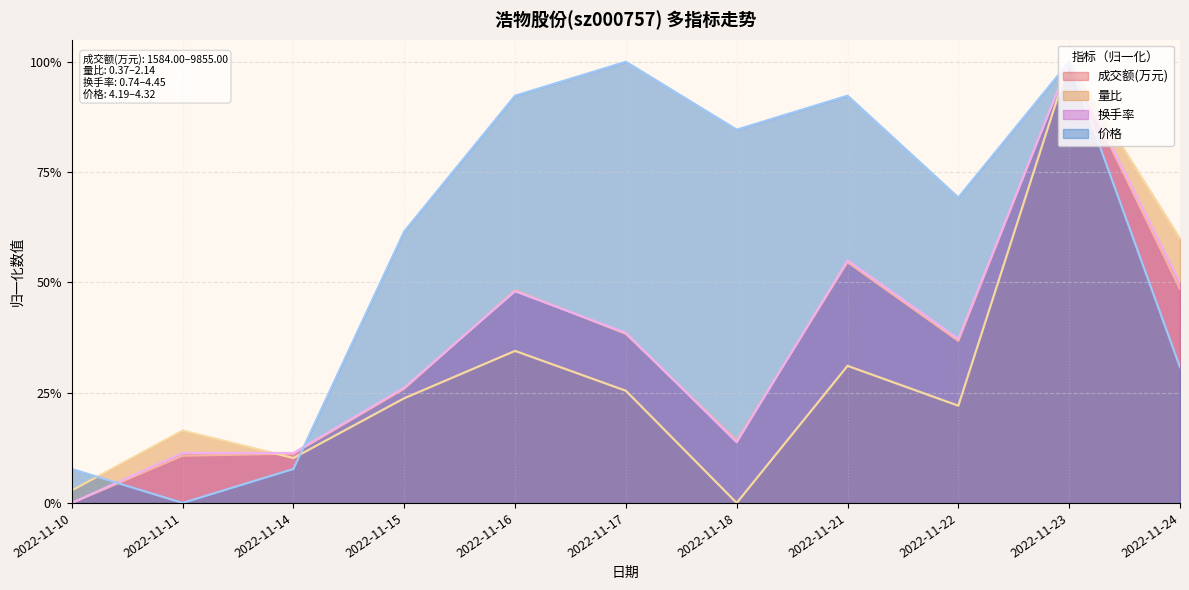

Between which two adjacent categories do 价格 and 成交额(万元) first intersect?

2022-11-10 and 2022-11-11